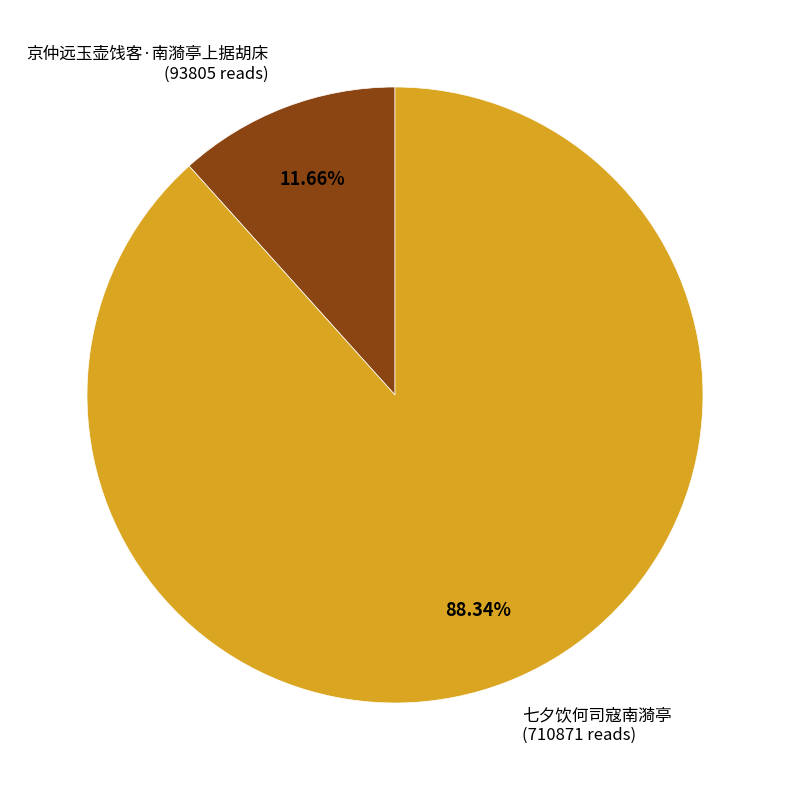

Is there any slice that represents more than half of the pie?

Yes